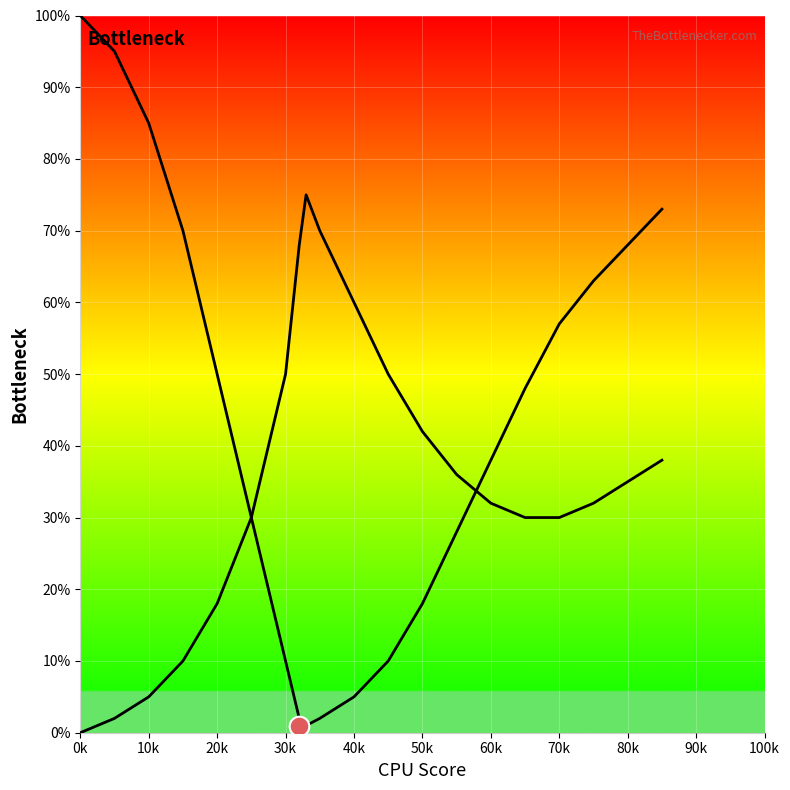

At how many categories does at least one series exceed 86?

2